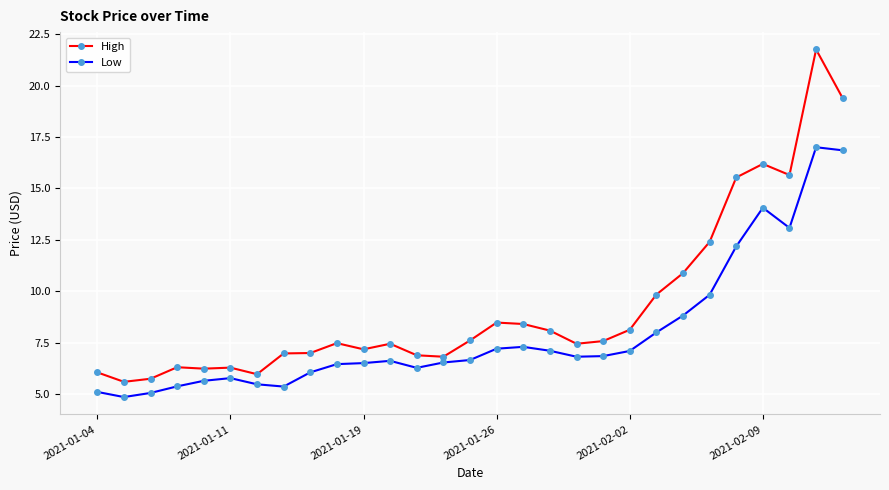

Which series has the largest total across all categories?

High